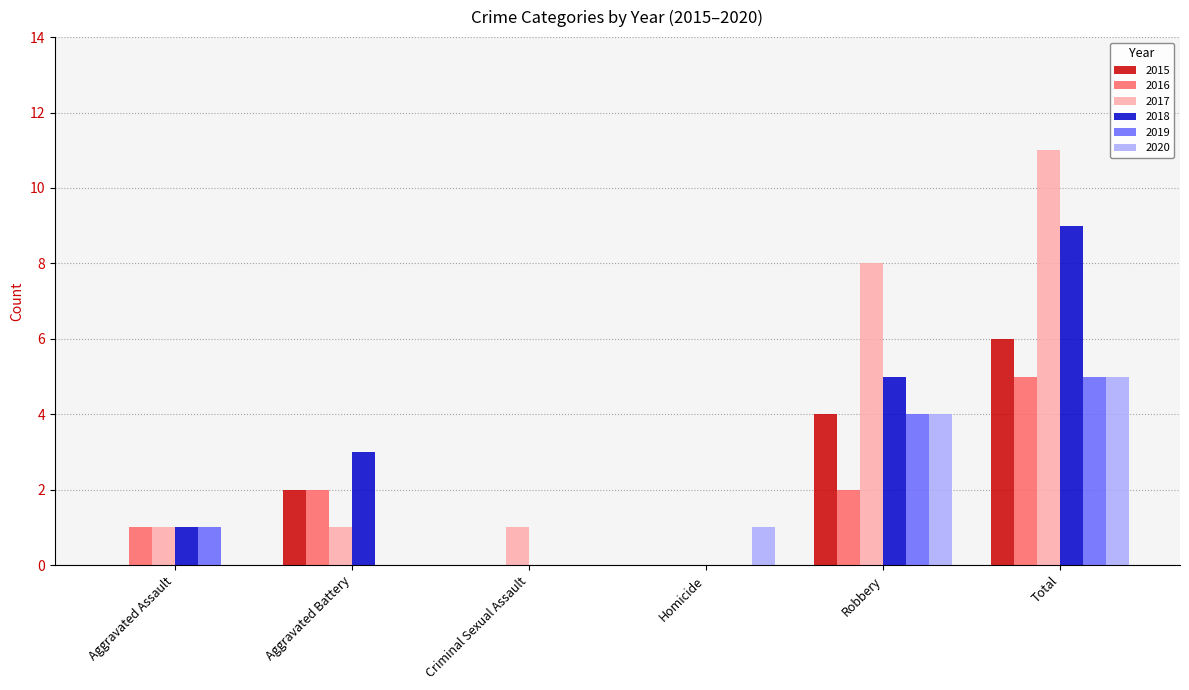

Where is 2020 nearest to the value 2?

Homicide